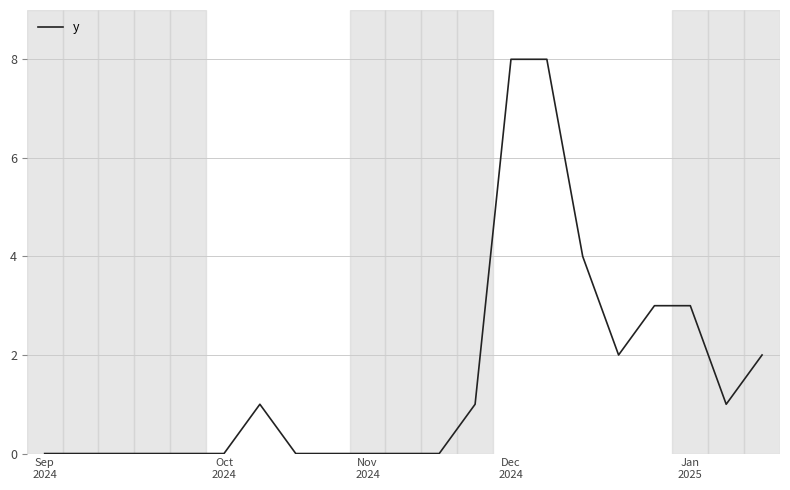

What is the difference between the maximum and minimum values?

8